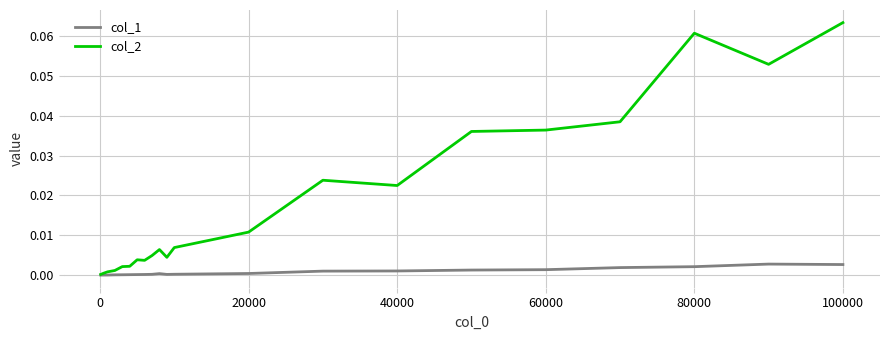

How many lines are shown in the chart?

2